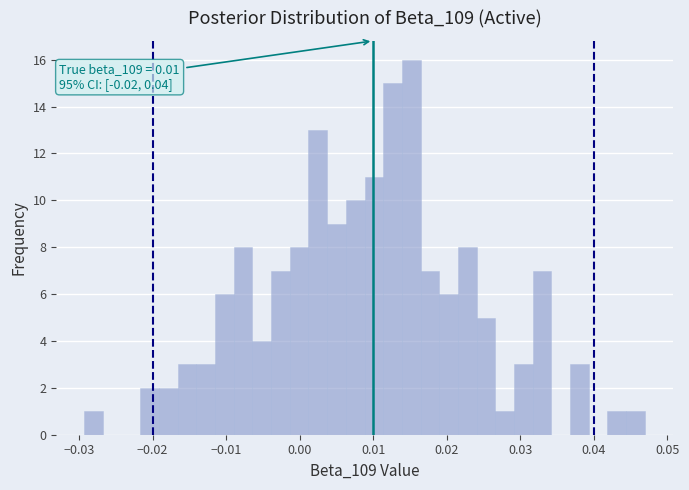

Read against the x-axis, roughly where is the centre of the tallest bar?

0.015